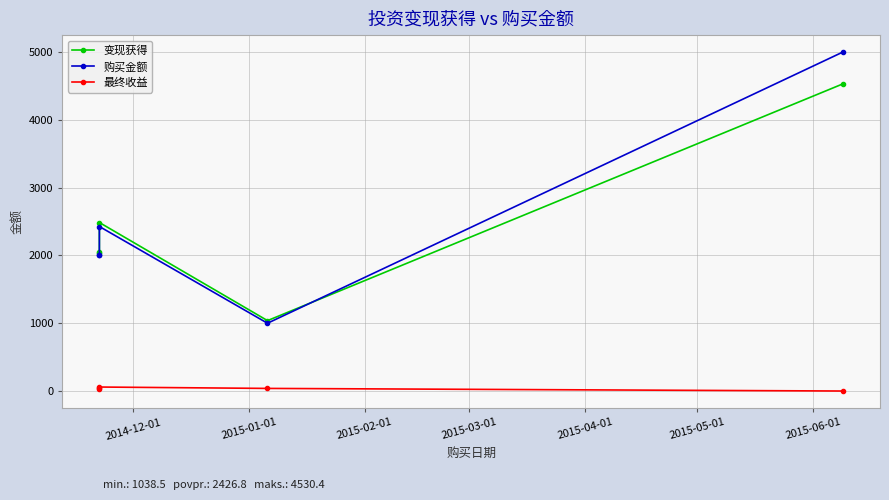

Does the chart have visible grid lines?

Yes